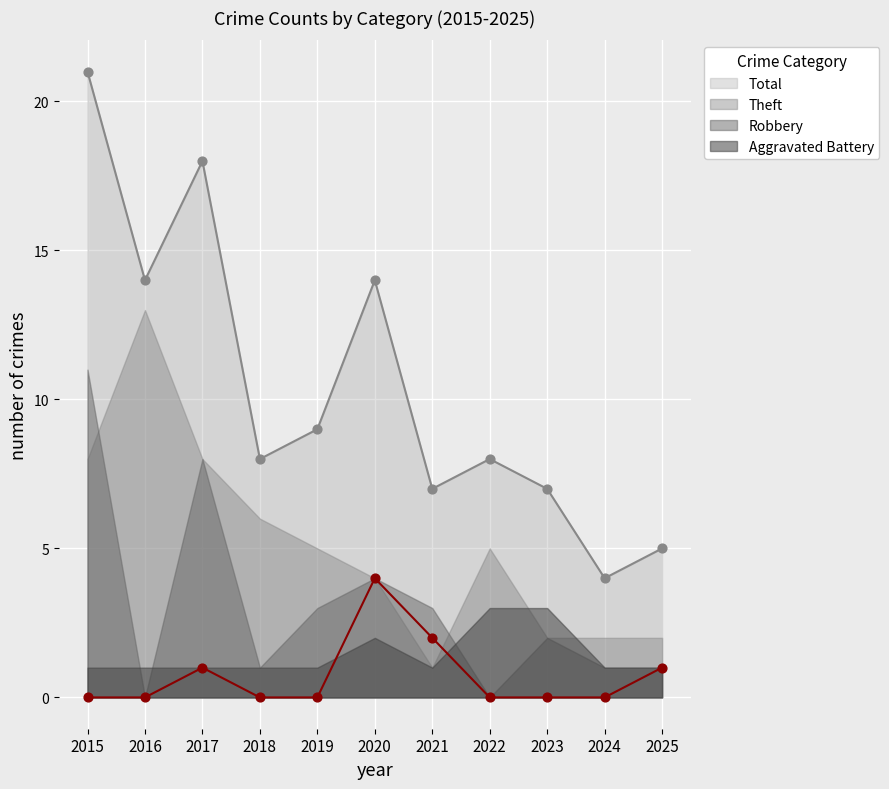

Which series contains the highest Y value?

Total